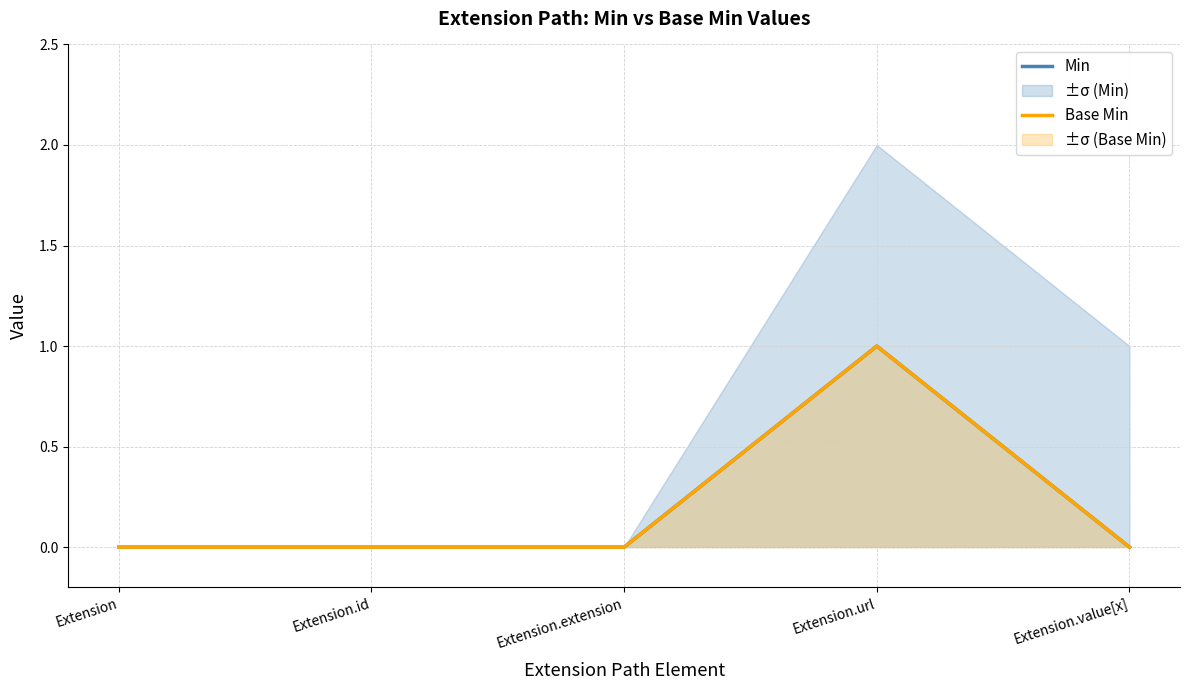

Is it true that Min equals 0 at Extension.extension?

True